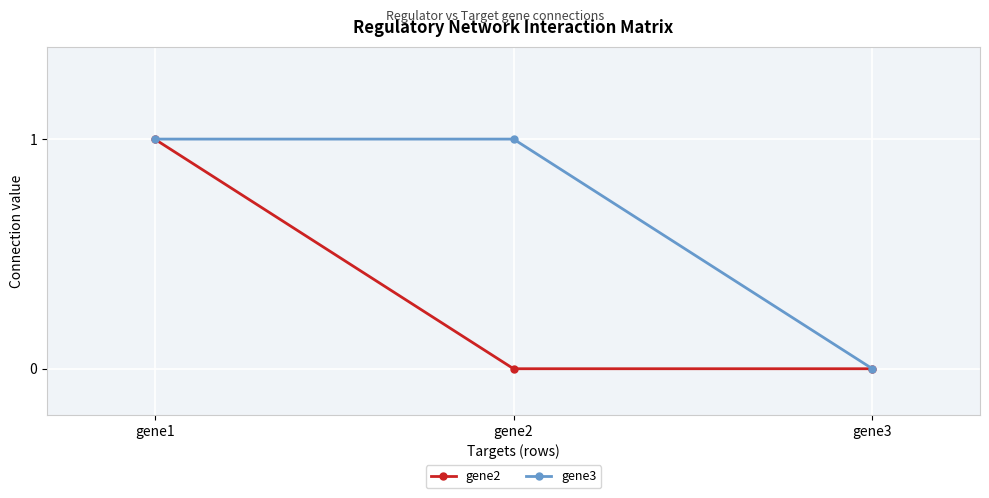

What is the greatest value displayed?

1